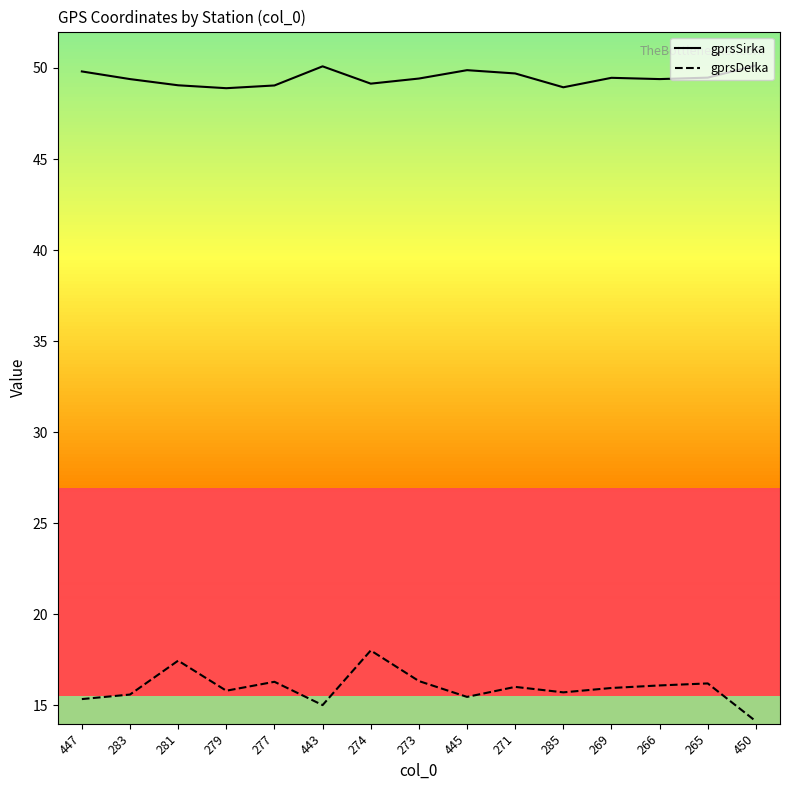

What is the difference between the gprsSirka values at 445 and 277?

0.8